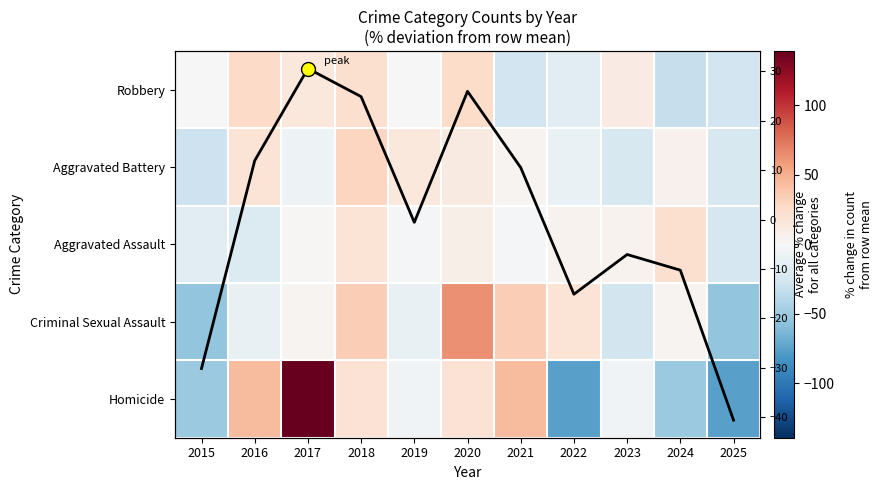

What is the difference between the Homicide values at 2024 and 2016?

95.7